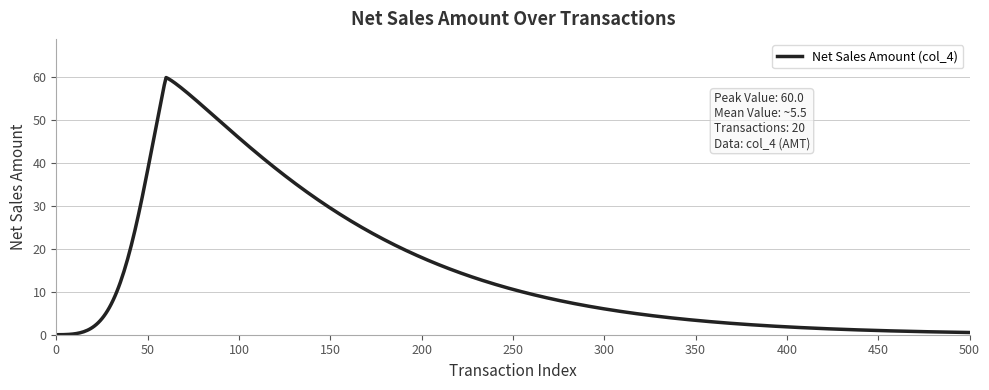

What is the difference between the maximum and minimum values?

60.0